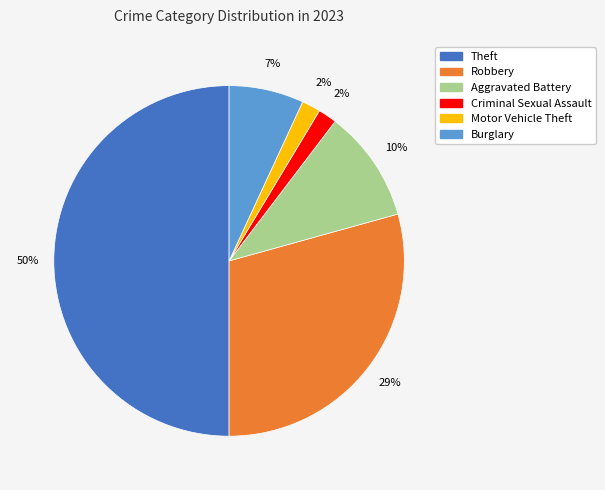

To the nearest percent, what portion does Robbery represent?

29%